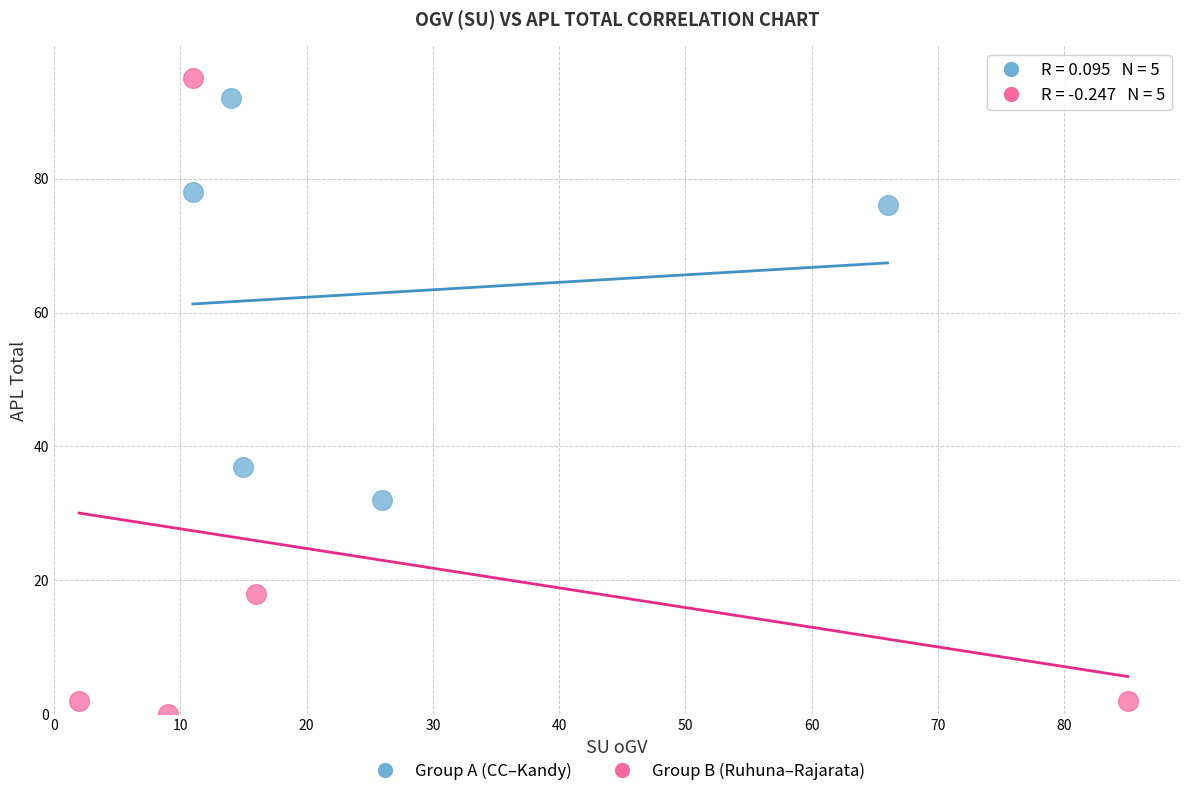

What are all the series names shown in the legend?

Group A (CC–Kandy), Group B (Ruhuna–Rajarata)